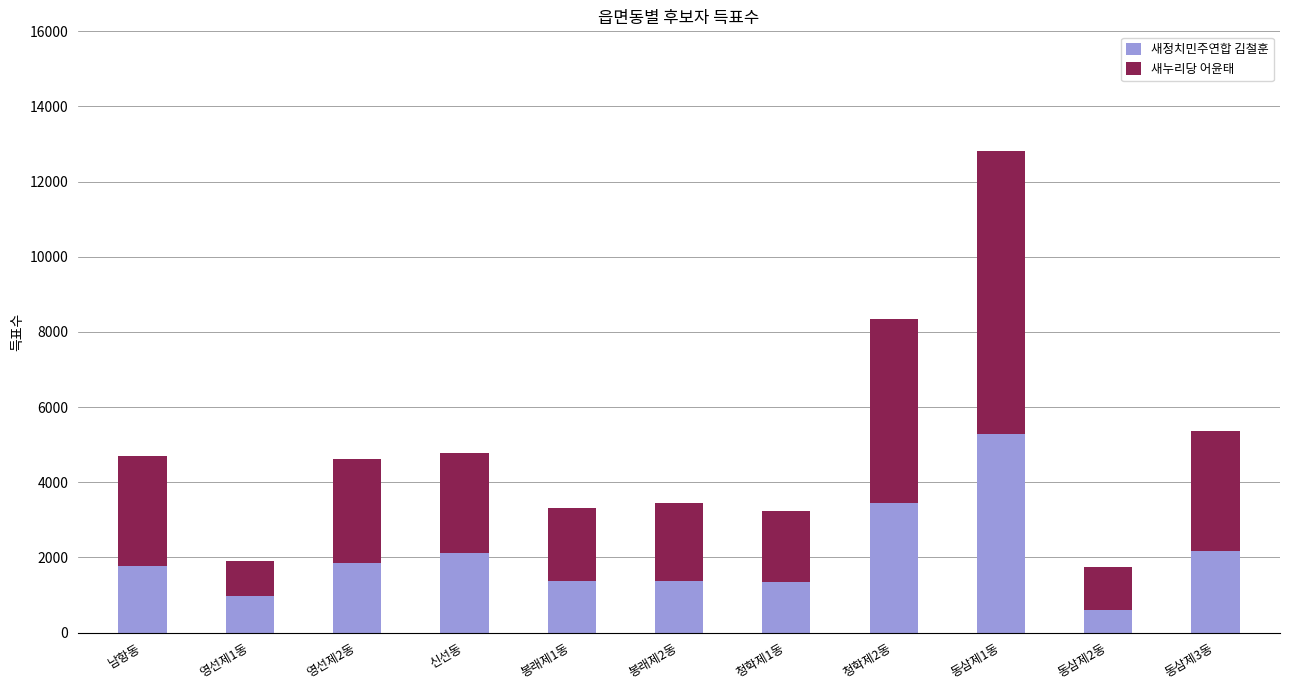

What is the sum of all 새정치민주연합 김철훈 values?

22273